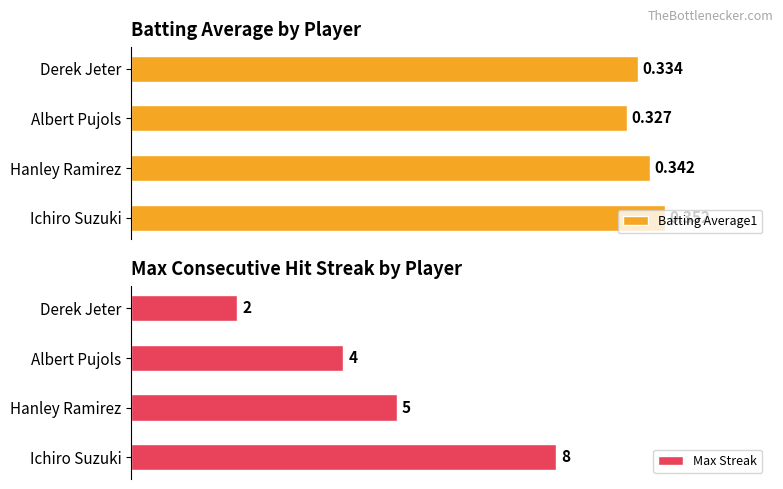

Where is Batting Average1 nearest to the value 0?

Albert Pujols